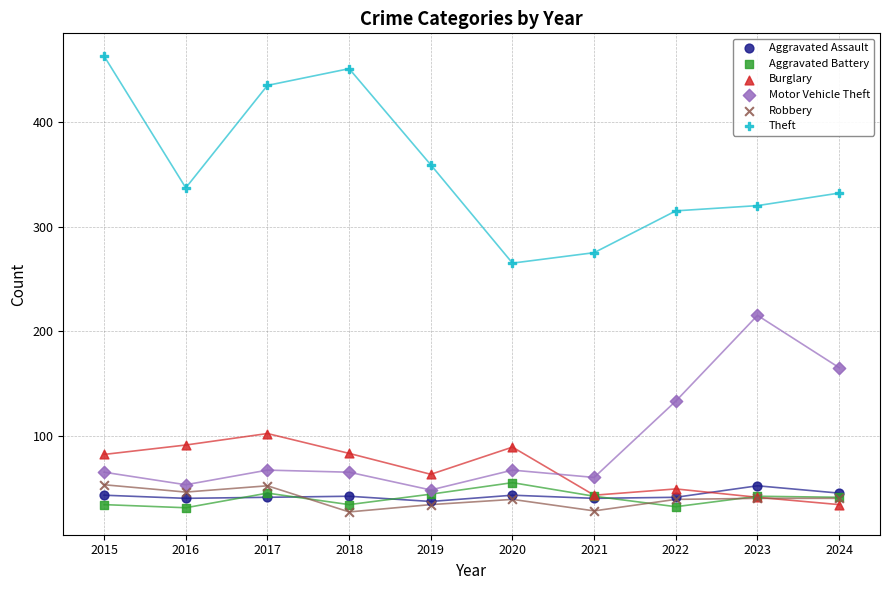

Across all series, what Y value is closest to 245?

265